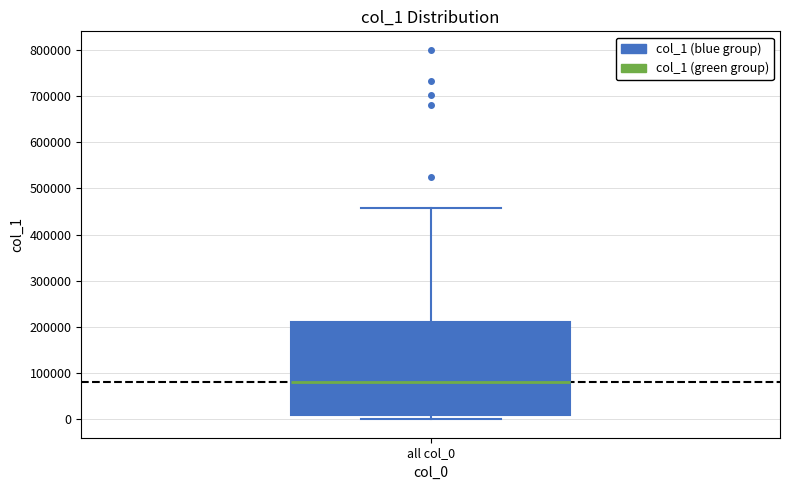

Read this box plot against the y-axis: the position of the median line, the range covered by the box, and the ends of both whiskers. The values are not printed on the chart, so give them approximately, as read against the axis.

median 80000, box 10000 to 210000, whiskers 0 to 460000